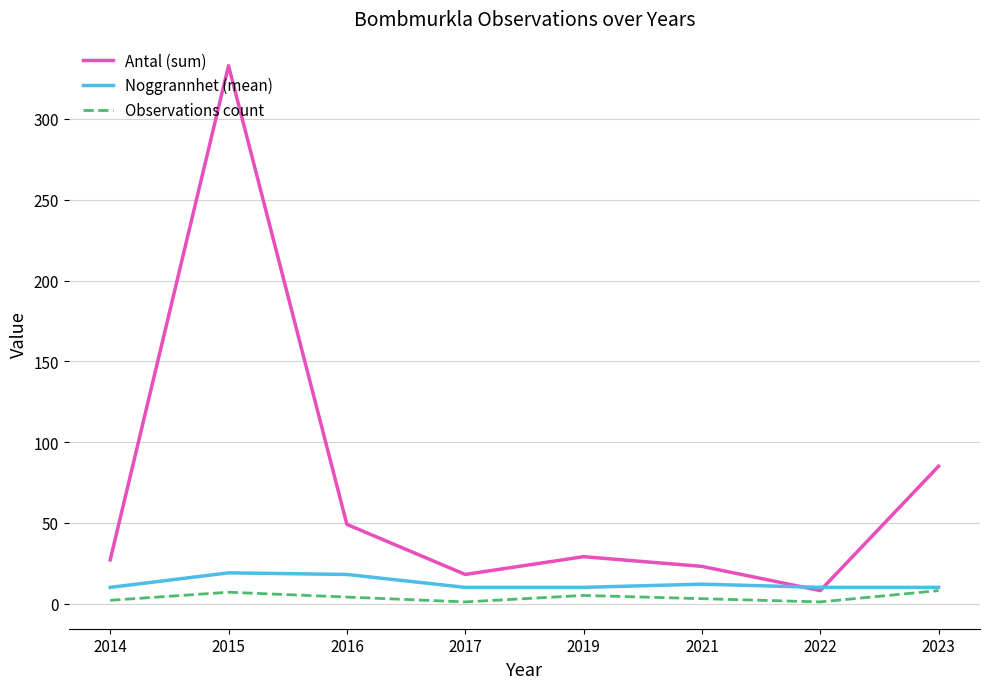

What is the difference between the second highest and second lowest values in the Antal (sum) series?

67